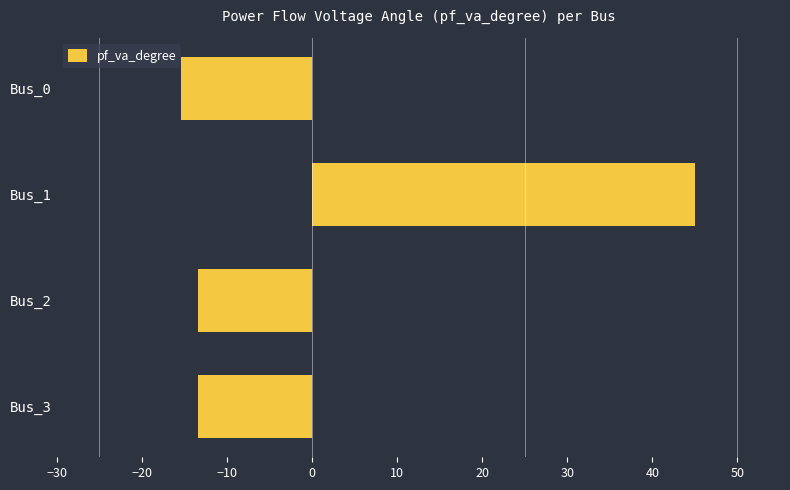

What is the average value?

0.7